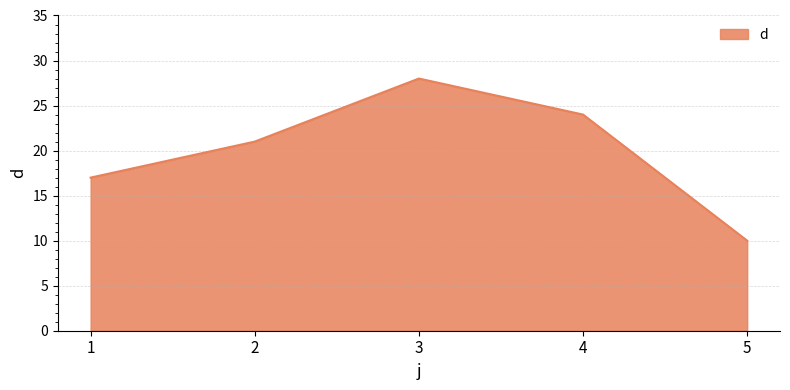

Count the values in the range 17 to 24.

3